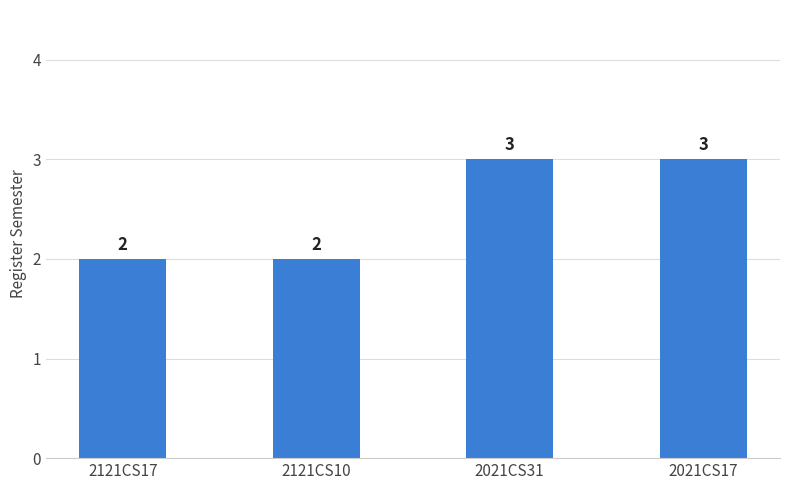

What is the value of the 4th bar from the left?

3